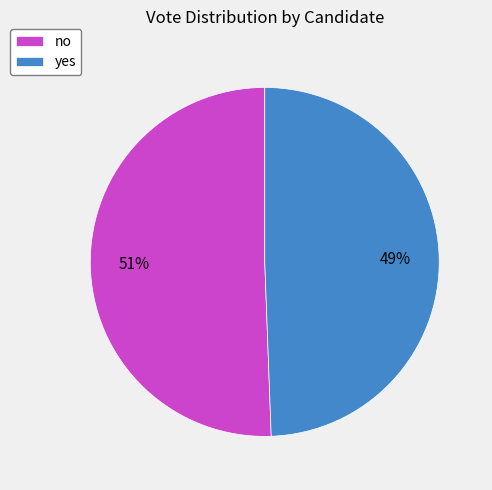

How many slices are in this pie chart?

2